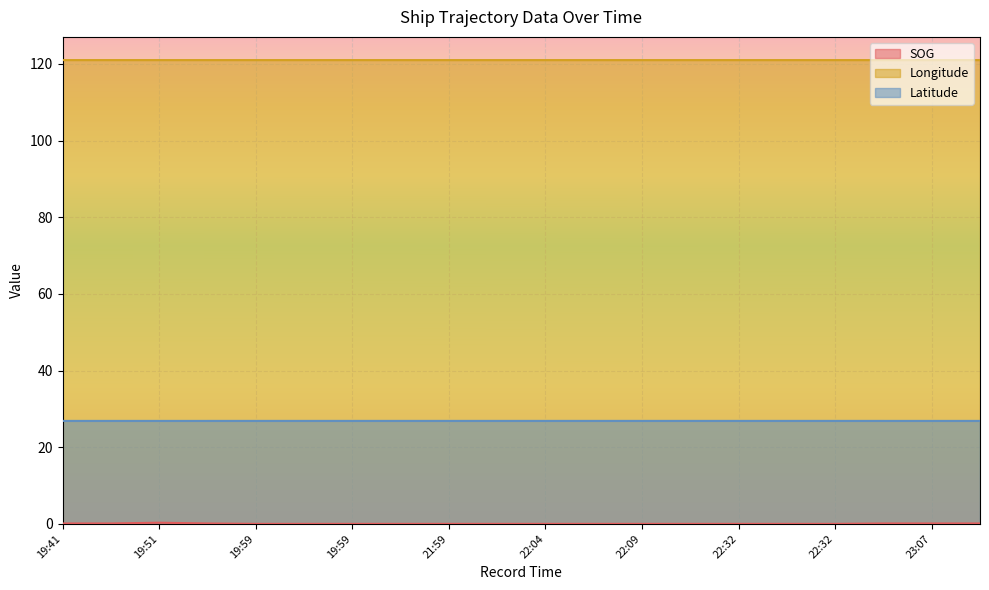

Does the chart display data point markers on the line(s)?

No